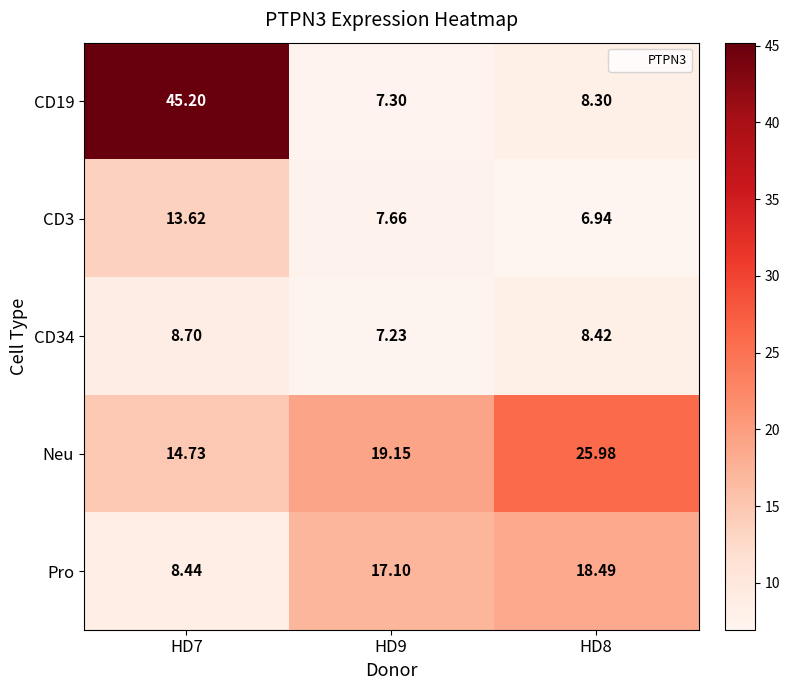

Between HD9 and HD8, which series saw the biggest shift?

Neu